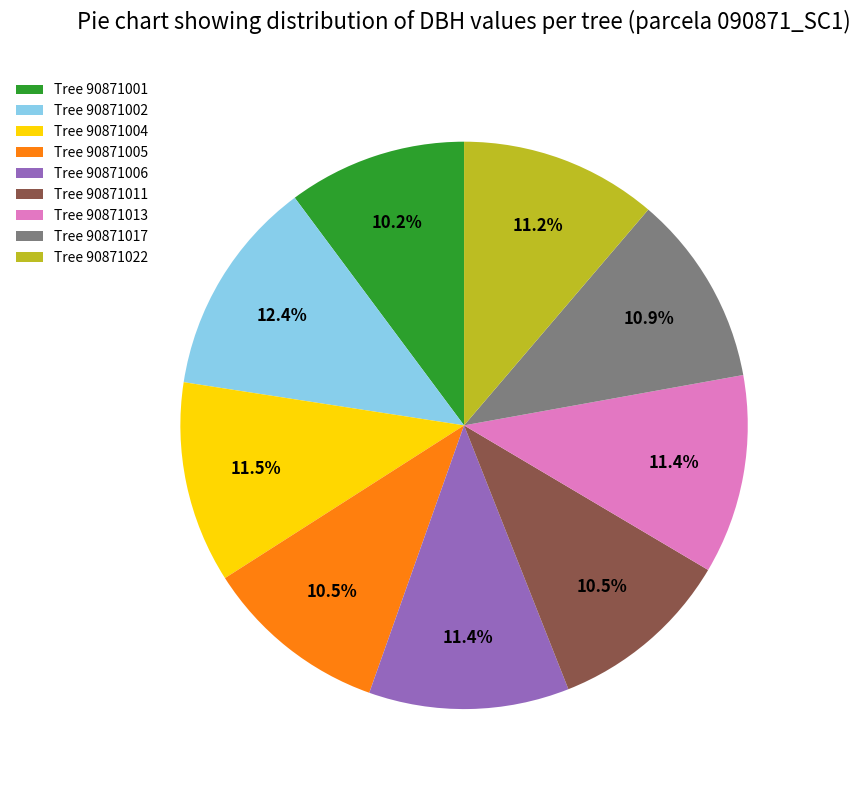

What percentage is NOT represented by Tree 90871002?

87.6%